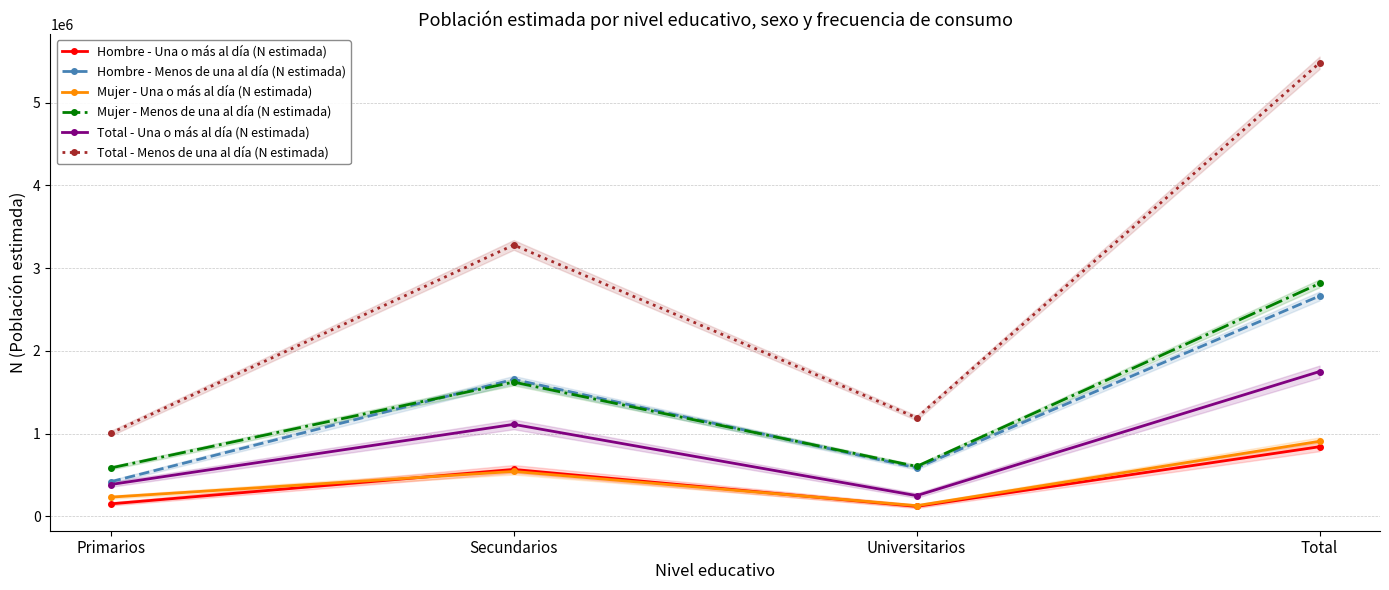

What is the value of the Hombre - Menos de una al día (N estimada) point at the 3rd from the left?

587328